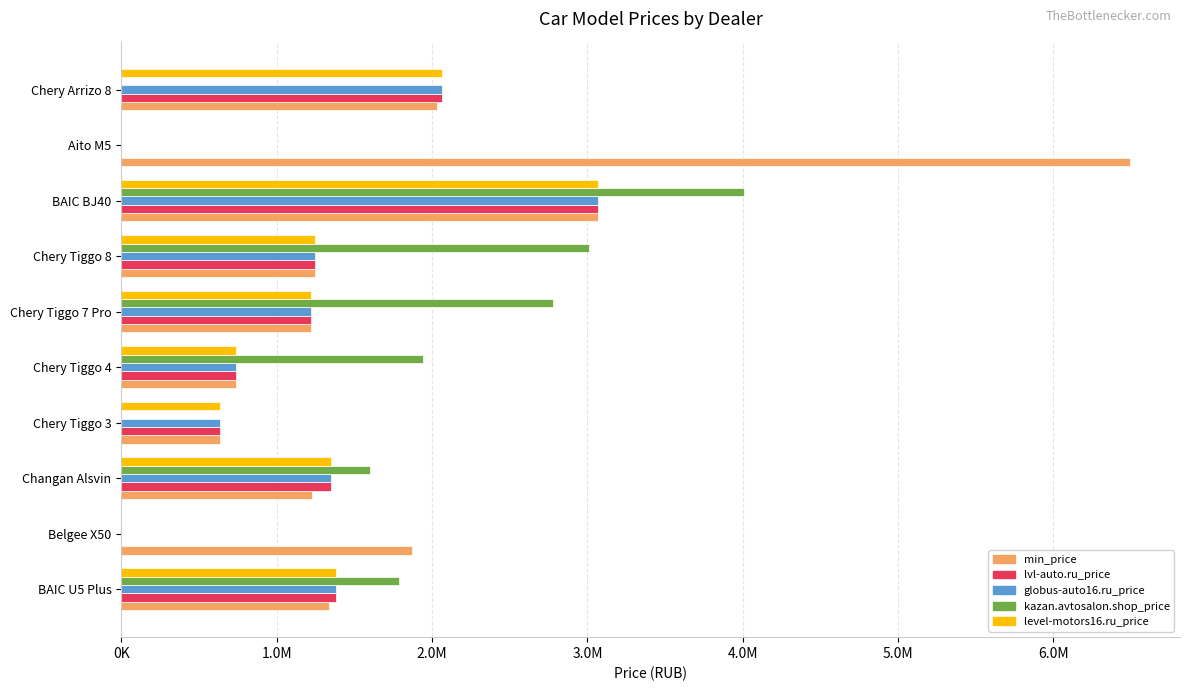

What are all the series names shown in the legend?

min_price, lvl-auto.ru_price, globus-auto16.ru_price, kazan.avtosalon.shop_price, level-motors16.ru_price